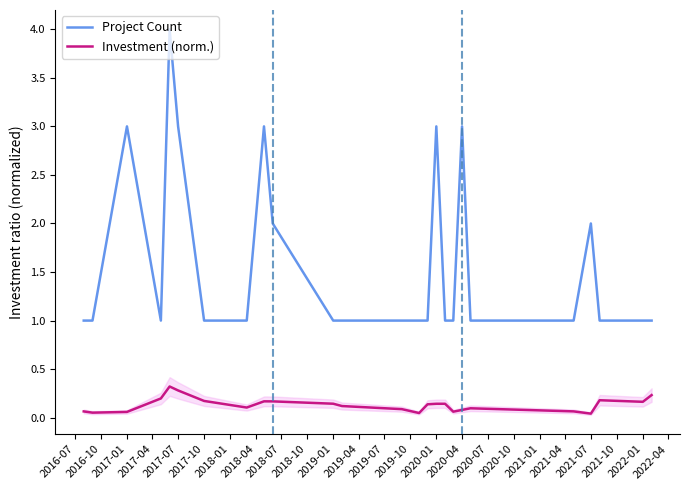

How many lines are shown in the chart?

2